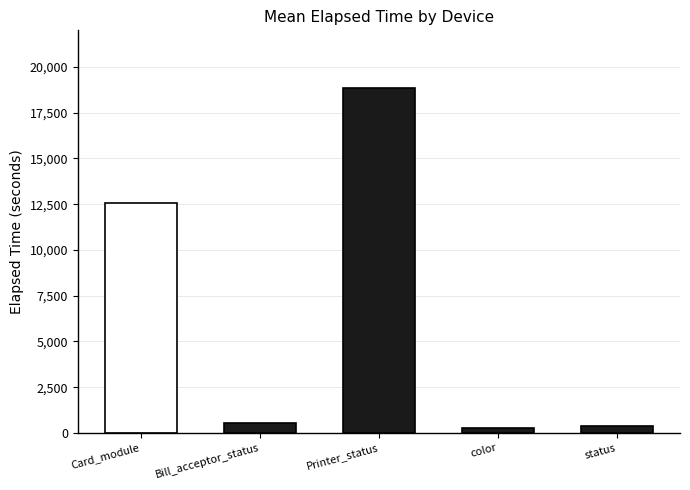

What is the difference between the second highest and second lowest values?

12214.2